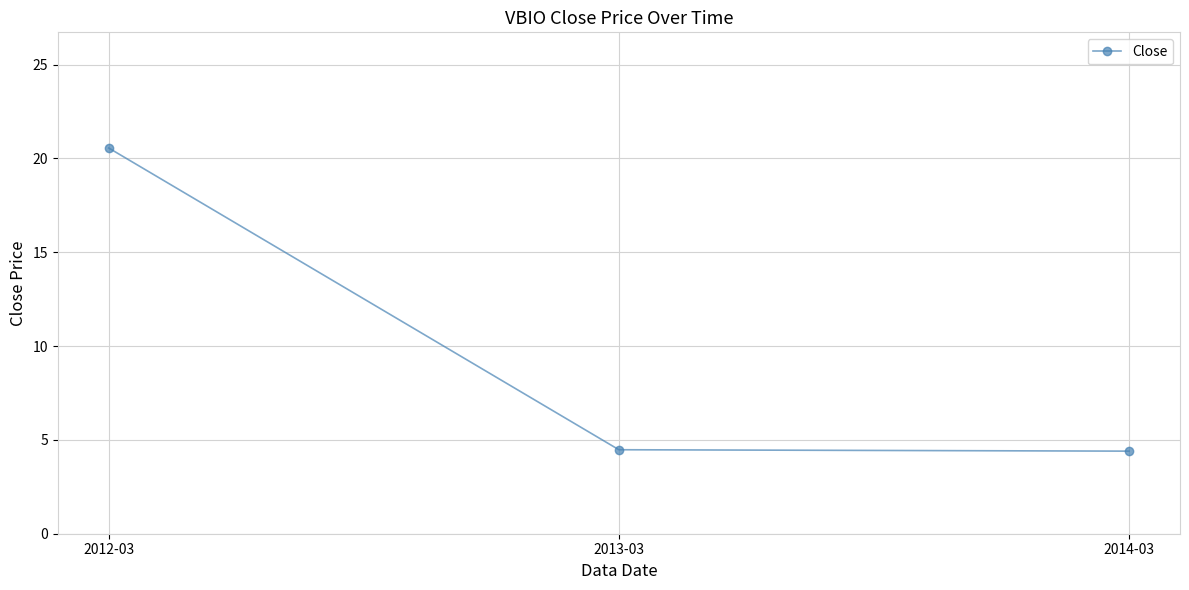

Which category has the highest value across all series?

2012-03